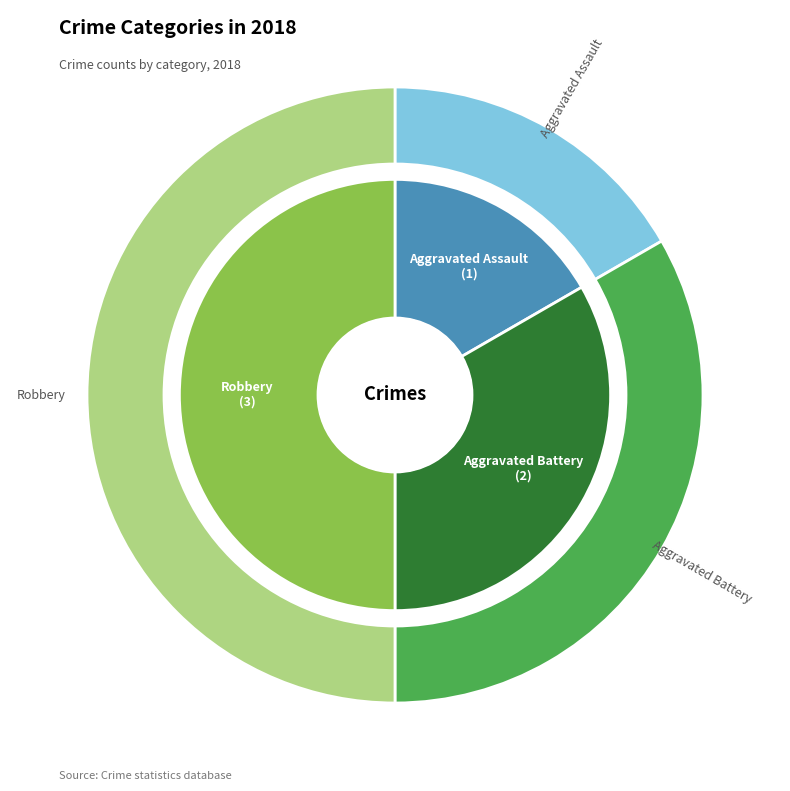

To the nearest percent, what portion does Aggravated Assault represent?

17%